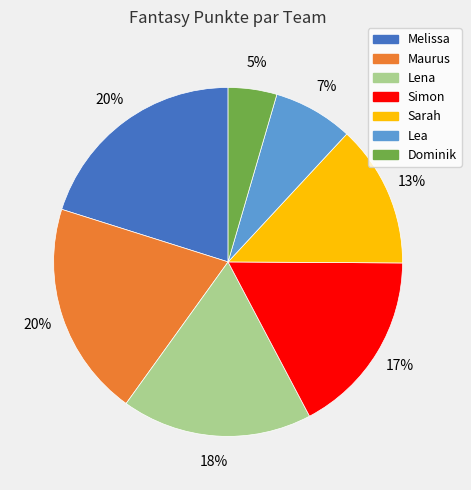

How many segments does this pie chart have?

7